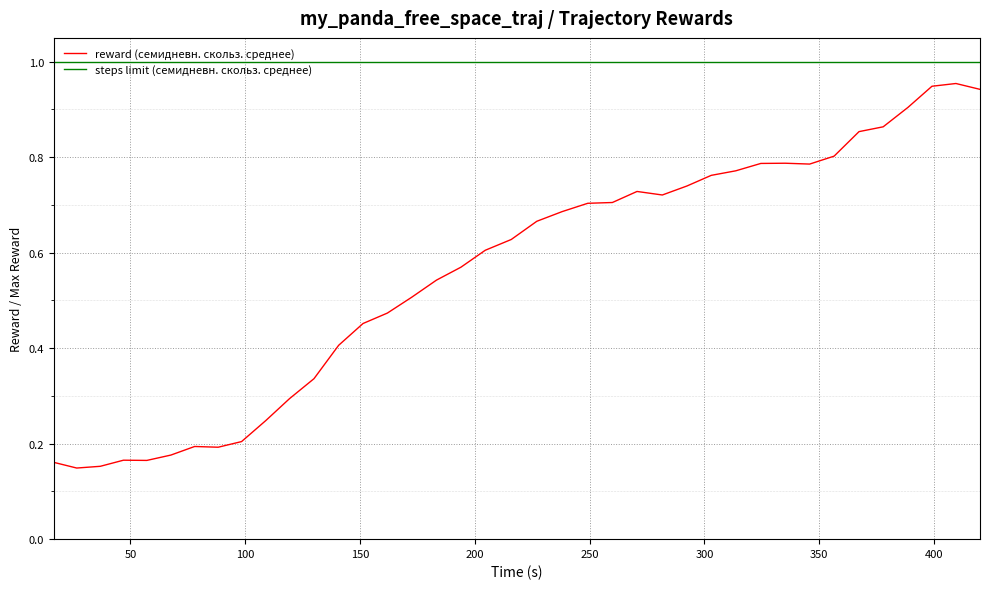

How many series are shown in this chart?

2